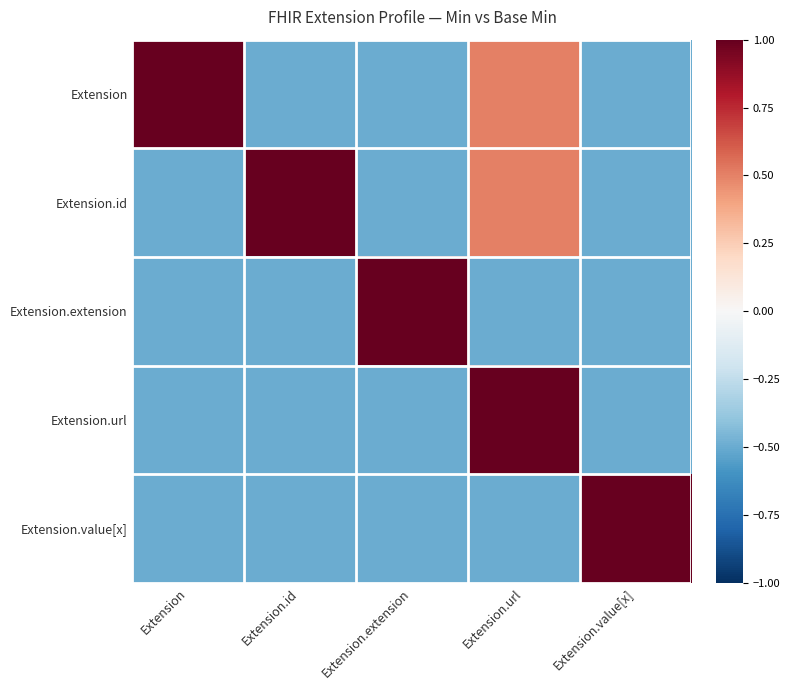

Which series has the largest range (max minus min)?

Extension